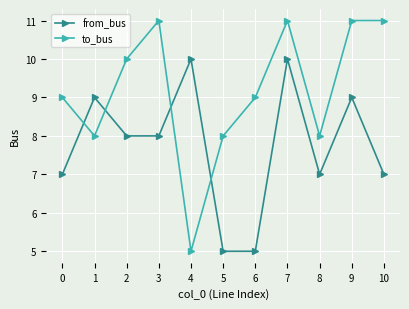

At 5, list the series in order from smallest to largest.

from_bus, to_bus